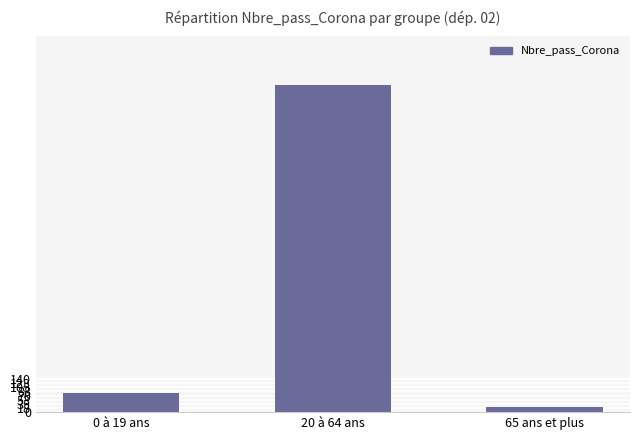

Does the chart contain stacked bars?

No